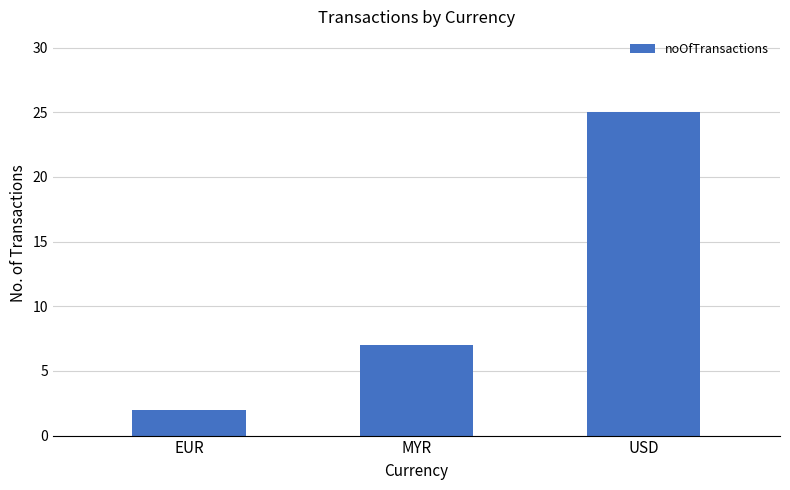

At which category does the chart reach its minimum across all series?

EUR